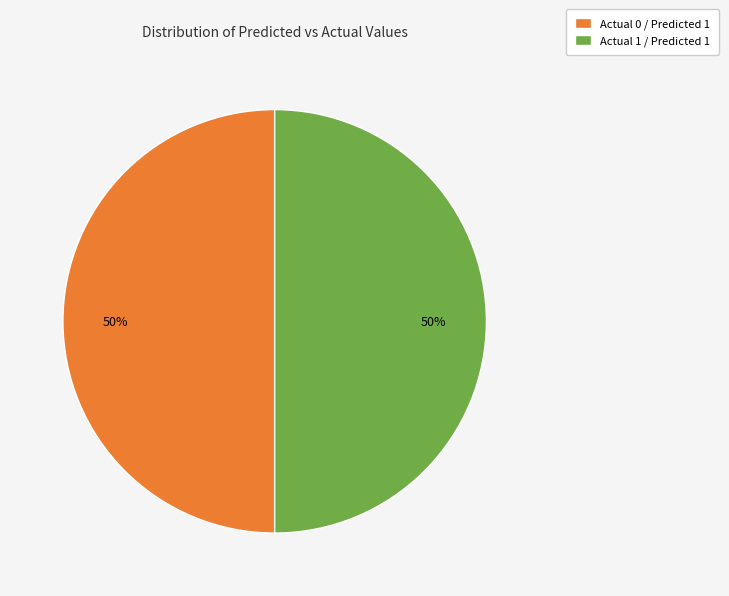

True or false: Actual 0 / Predicted 1 accounts for 37% of the total.

False